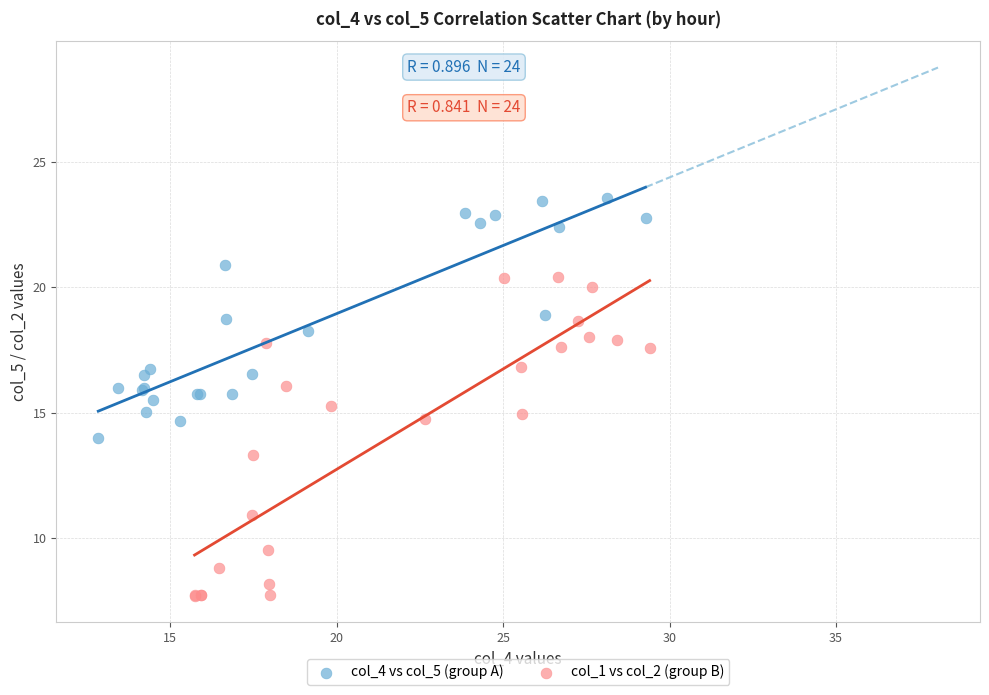

Which series contains the lowest Y value?

col_1 vs col_2 (group B)